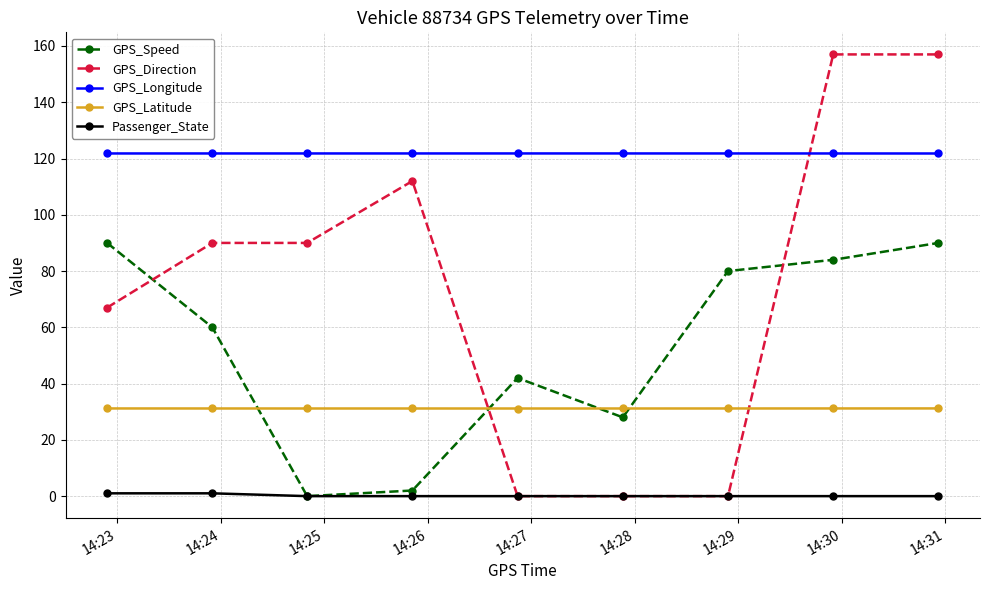

Rank the series by their maximum value, from highest to lowest.

GPS_Direction, GPS_Longitude, GPS_Speed, GPS_Latitude, Passenger_State